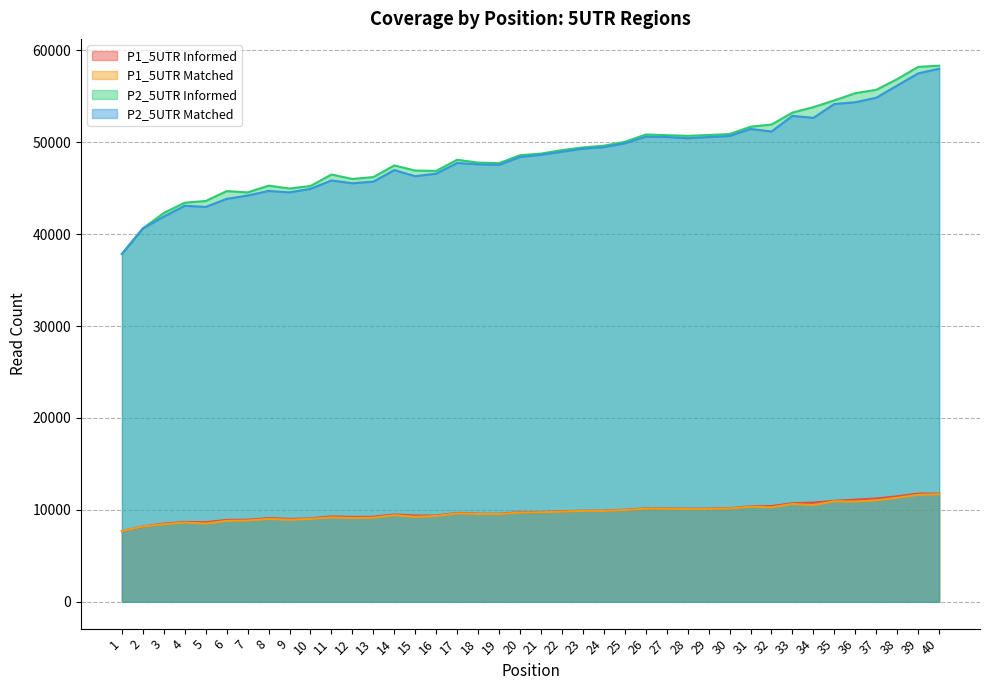

Reading left to right, what are all the values shown in this chart?

P1_5UTR Informed: 1=7691	2=8194	3=8509	4=8686	5=8659	6=8914	7=8930	8=9109	9=9021	10=9076	11=9290	12=9237	13=9251	14=9505	15=9391	16=9384	17=9668	18=9585	19=9576	20=9752	21=9765	22=9857	23=9914	24=9916	25=10025	26=10163	27=10159	28=10129	29=10142	30=10191	31=10387	32=10418	33=10724	34=10796	35=10989	36=11115	37=11239	38=11476	39=11774	40=11773
P1_5UTR Matched: 1=7691	2=8194	3=8442	4=8625	5=8514	6=8807	7=8844	8=9016	9=8927	10=9023	11=9183	12=9121	13=9149	14=9429	15=9243	16=9331	17=9624	18=9550	19=9540	20=9713	21=9740	22=9816	23=9893	24=9889	25=9992	26=10131	27=10122	28=10090	29=10105	30=10156	31=10344	32=10279	33=10644	34=10519	35=10937	36=10906	37=11043	38=11321	39=11641	40=11701
P2_5UTR Informed: 1=37845	2=40614	3=42300	4=43419	5=43604	6=44681	7=44537	8=45273	9=44963	10=45237	11=46485	12=45999	13=46207	14=47473	15=46913	16=46879	17=48087	18=47781	19=47722	20=48581	21=48758	22=49138	23=49430	24=49620	25=50034	26=50836	27=50764	28=50692	29=50779	30=50888	31=51682	32=51921	33=53219	34=53813	35=54550	36=55333	37=55699	38=56865	39=58193	40=58321
P2_5UTR Matched: 1=37845	2=40614	3=41909	4=43085	5=42960	6=43829	7=44201	8=44696	9=44542	10=44926	11=45835	12=45532	13=45711	14=46965	15=46299	16=46577	17=47738	18=47589	19=47530	20=48392	21=48623	22=48964	23=49293	24=49460	25=49880	26=50599	27=50565	28=50433	29=50563	30=50678	31=51439	32=51161	33=52863	34=52647	35=54156	36=54344	37=54837	38=56164	39=57485	40=57986